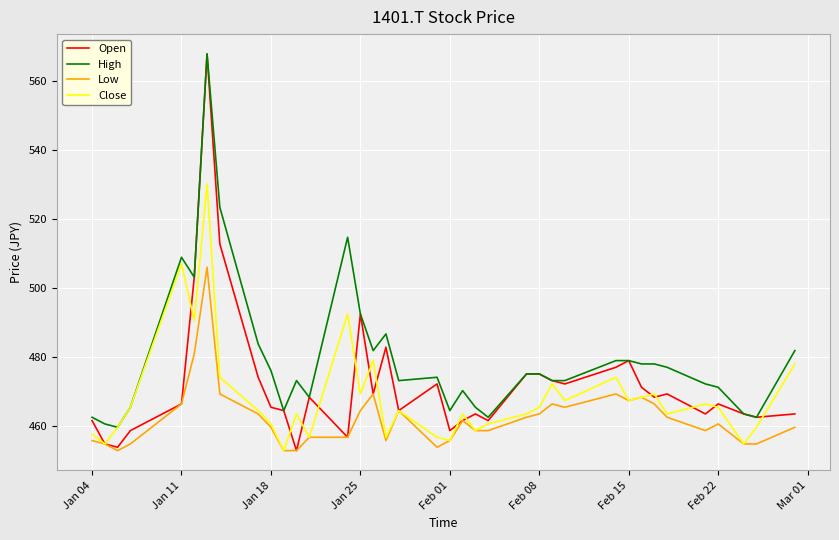

True or false: Low has more than 0 points higher than both neighbors.

True